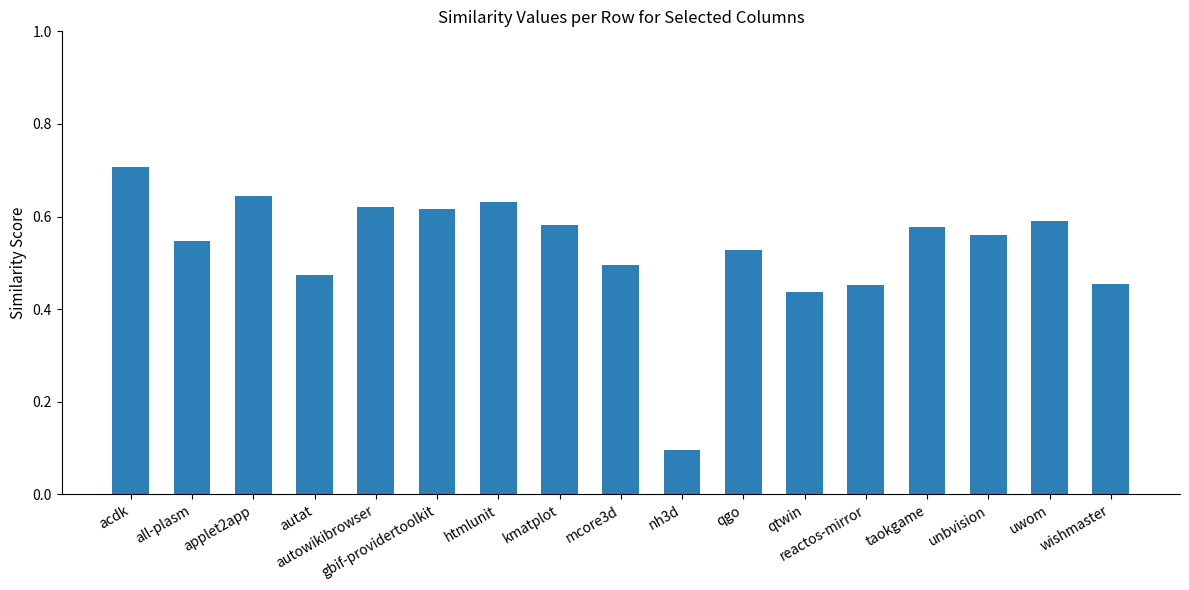

What is the sum of the values at kmatplot and htmlunit?

1.2